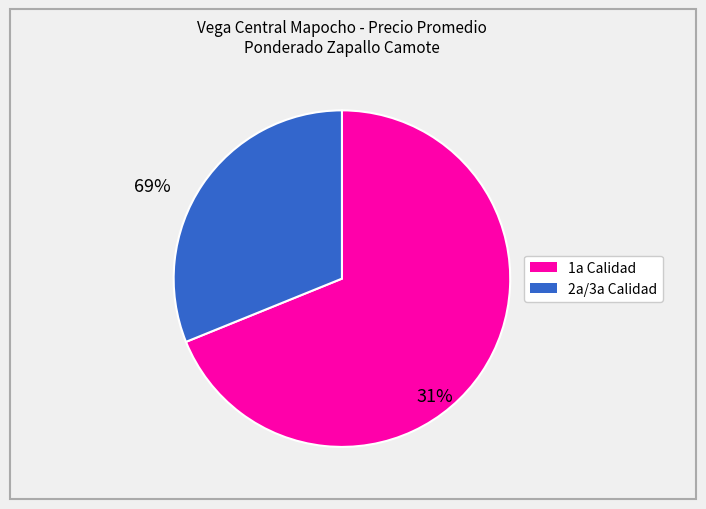

Is there any slice that represents more than half of the pie?

Yes